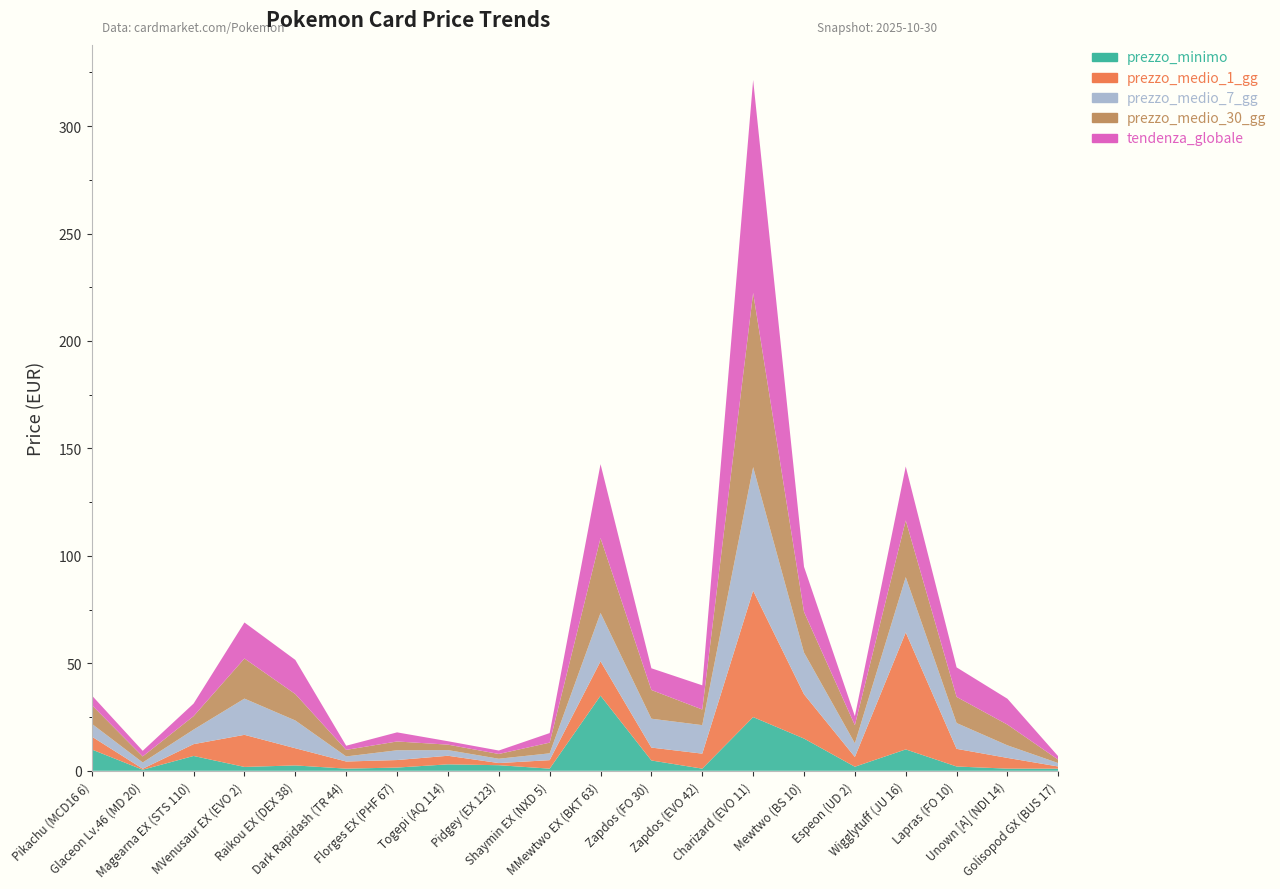

Reading left to right, what are all the values shown in this chart?

prezzo_minimo: Pikachu (MCD16 6)=9.9	Glaceon Lv.46 (MD 20)=0.5	Magearna EX (STS 110)=6.9	MVenusaur EX (EVO 2)=1.8	Raikou EX (DEX 38)=2.5	Dark Rapidash (TR 44)=1.0	Florges EX (PHF 67)=1.5	Togepi (AQ 114)=3.0	Pidgey (EX 123)=2.6	Shaymin EX (NXD 5)=1.0	MMewtwo EX (BKT 63)=35.0	Zapdos (FO 30)=4.8	Zapdos (EVO 42)=1.0	Charizard (EVO 11)=25.0	Mewtwo (BS 10)=15.0	Espeon (UD 2)=1.9	Wigglytuff (JU 16)=9.9	Lapras (FO 10)=2.0	Unown [A] (NDI 14)=1.0	Golisopod GX (BUS 17)=1.0
prezzo_medio_1_gg_global: Pikachu (MCD16 6)=6.0	Glaceon Lv.46 (MD 20)=0.5	Magearna EX (STS 110)=5.5	MVenusaur EX (EVO 2)=14.9	Raikou EX (DEX 38)=8.0	Dark Rapidash (TR 44)=3.3	Florges EX (PHF 67)=3.5	Togepi (AQ 114)=4.0	Pidgey (EX 123)=1.0	Shaymin EX (NXD 5)=4.0	MMewtwo EX (BKT 63)=16.0	Zapdos (FO 30)=6.0	Zapdos (EVO 42)=7.0	Charizard (EVO 11)=58.8	Mewtwo (BS 10)=20.6	Espeon (UD 2)=4.5	Wigglytuff (JU 16)=54.4	Lapras (FO 10)=8.2	Unown [A] (NDI 14)=5.0	Golisopod GX (BUS 17)=1.0
prezzo_medio_7_gg_global: Pikachu (MCD16 6)=6.0	Glaceon Lv.46 (MD 20)=2.9	Magearna EX (STS 110)=6.8	MVenusaur EX (EVO 2)=16.9	Raikou EX (DEX 38)=12.9	Dark Rapidash (TR 44)=2.4	Florges EX (PHF 67)=4.5	Togepi (AQ 114)=2.6	Pidgey (EX 123)=2.0	Shaymin EX (NXD 5)=3.2	MMewtwo EX (BKT 63)=22.5	Zapdos (FO 30)=13.4	Zapdos (EVO 42)=13.3	Charizard (EVO 11)=57.5	Mewtwo (BS 10)=19.4	Espeon (UD 2)=6.4	Wigglytuff (JU 16)=25.7	Lapras (FO 10)=12.0	Unown [A] (NDI 14)=5.8	Golisopod GX (BUS 17)=1.6
prezzo_medio_30_gg_global: Pikachu (MCD16 6)=8.7	Glaceon Lv.46 (MD 20)=2.8	Magearna EX (STS 110)=6.3	MVenusaur EX (EVO 2)=18.7	Raikou EX (DEX 38)=12.3	Dark Rapidash (TR 44)=3.0	Florges EX (PHF 67)=4.1	Togepi (AQ 114)=2.5	Pidgey (EX 123)=2.2	Shaymin EX (NXD 5)=5.0	MMewtwo EX (BKT 63)=34.9	Zapdos (FO 30)=13.3	Zapdos (EVO 42)=7.3	Charizard (EVO 11)=81.0	Mewtwo (BS 10)=18.9	Espeon (UD 2)=8.4	Wigglytuff (JU 16)=26.4	Lapras (FO 10)=12.2	Unown [A] (NDI 14)=9.6	Golisopod GX (BUS 17)=1.6
tendenza_prezzo_global: Pikachu (MCD16 6)=4.5	Glaceon Lv.46 (MD 20)=2.6	Magearna EX (STS 110)=5.8	MVenusaur EX (EVO 2)=16.8	Raikou EX (DEX 38)=15.9	Dark Rapidash (TR 44)=1.9	Florges EX (PHF 67)=4.2	Togepi (AQ 114)=1.6	Pidgey (EX 123)=1.6	Shaymin EX (NXD 5)=4.5	MMewtwo EX (BKT 63)=34.4	Zapdos (FO 30)=10.1	Zapdos (EVO 42)=11.3	Charizard (EVO 11)=99.1	Mewtwo (BS 10)=21.0	Espeon (UD 2)=4.2	Wigglytuff (JU 16)=25.1	Lapras (FO 10)=13.8	Unown [A] (NDI 14)=12.0	Golisopod GX (BUS 17)=1.5